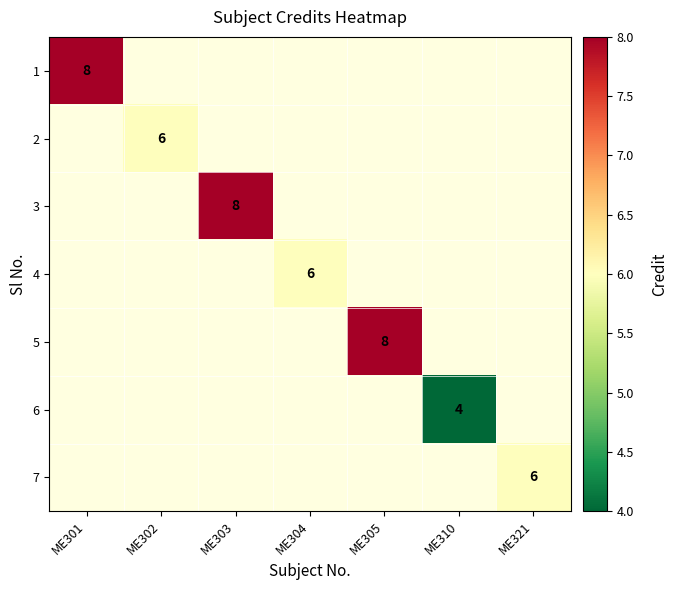

Is the value of 3 at ME321 greater than the value of 1 at ME304?

No